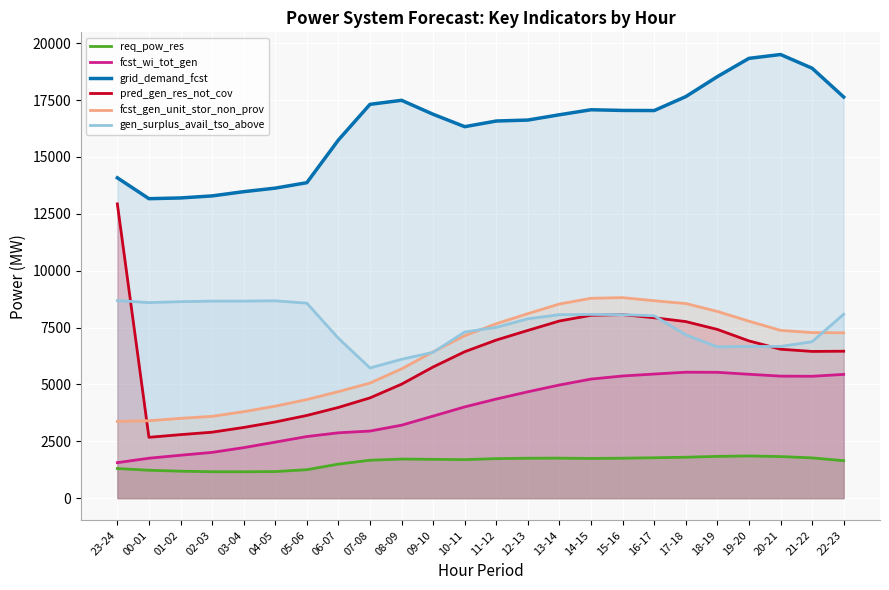

What is the difference between the maximum and minimum values in the fcst_wi_tot_gen series?

3976